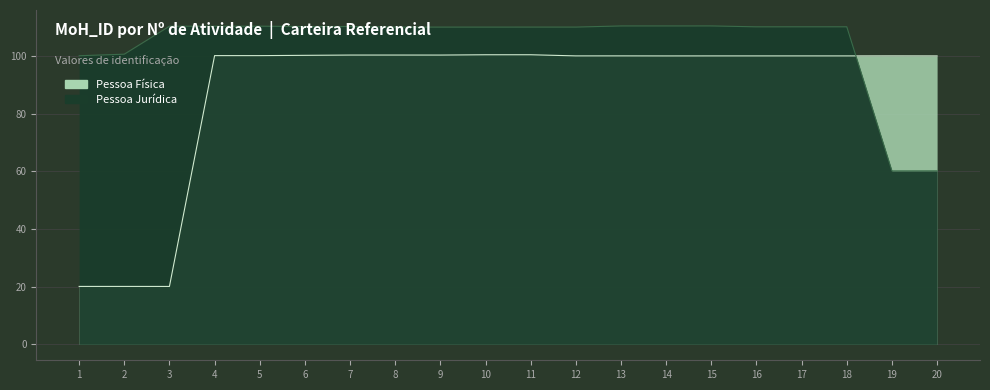

The Pessoa Física series shows 158.0 at 6. True or false?

False